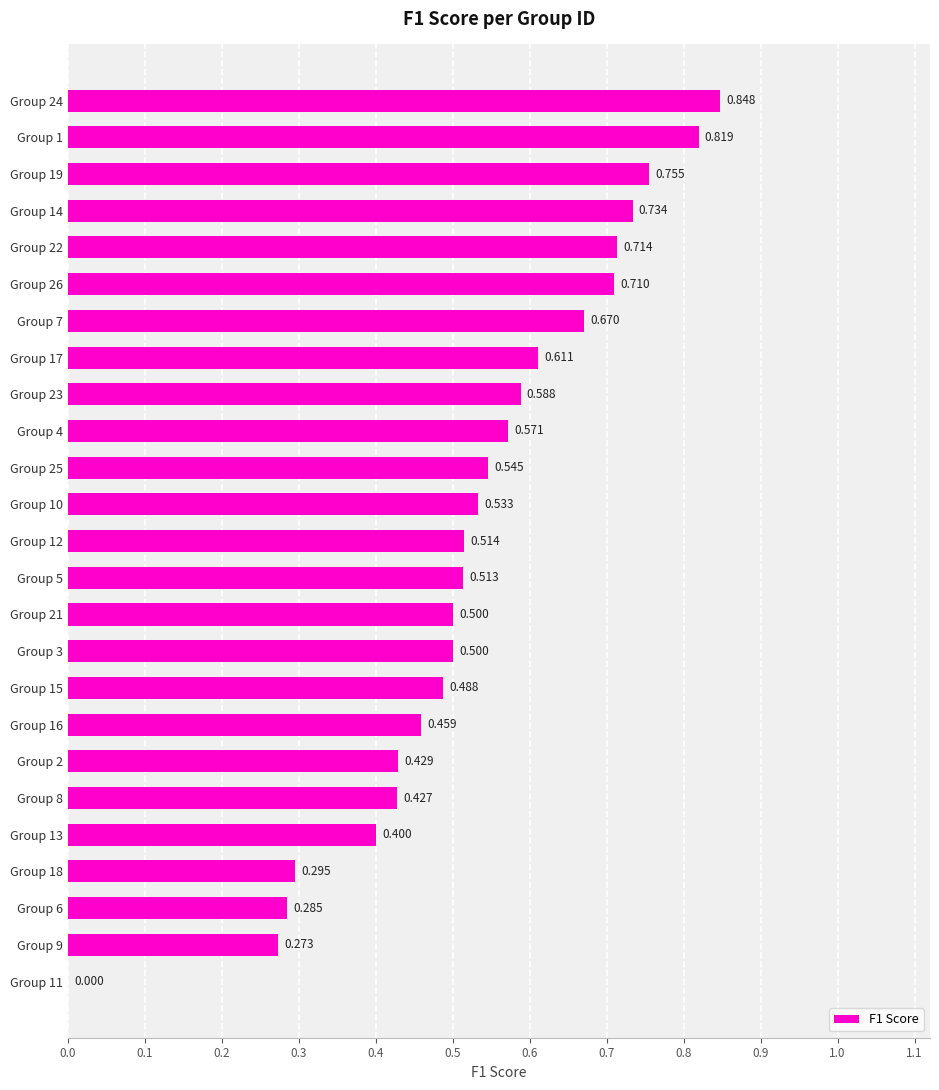

How many values are between 0 and 1?

25